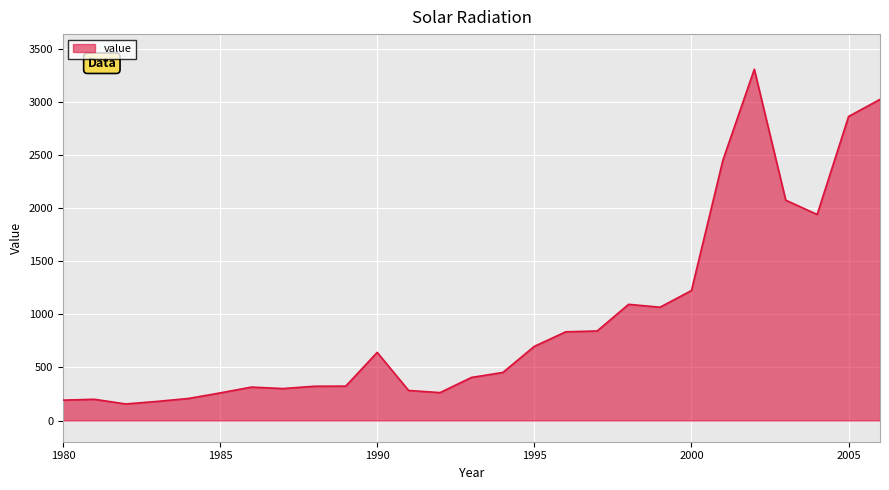

Does the chart display data point markers on the line(s)?

No